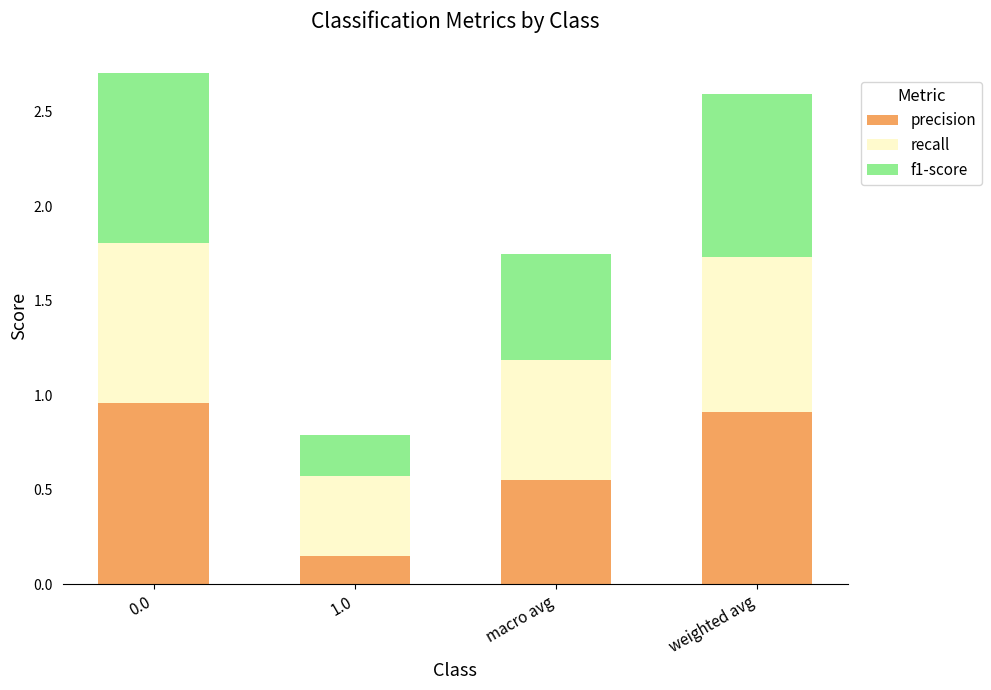

What is the total value across all series at weighted avg?

2.6